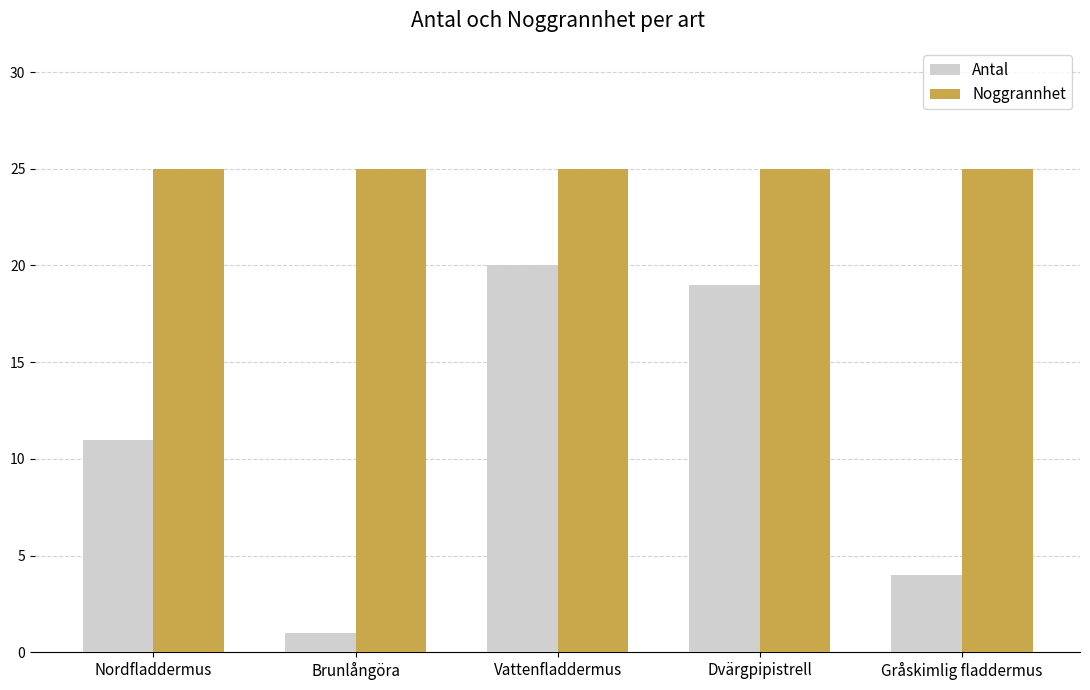

List the series in order of their overall mean, highest first.

Noggrannhet, Antal